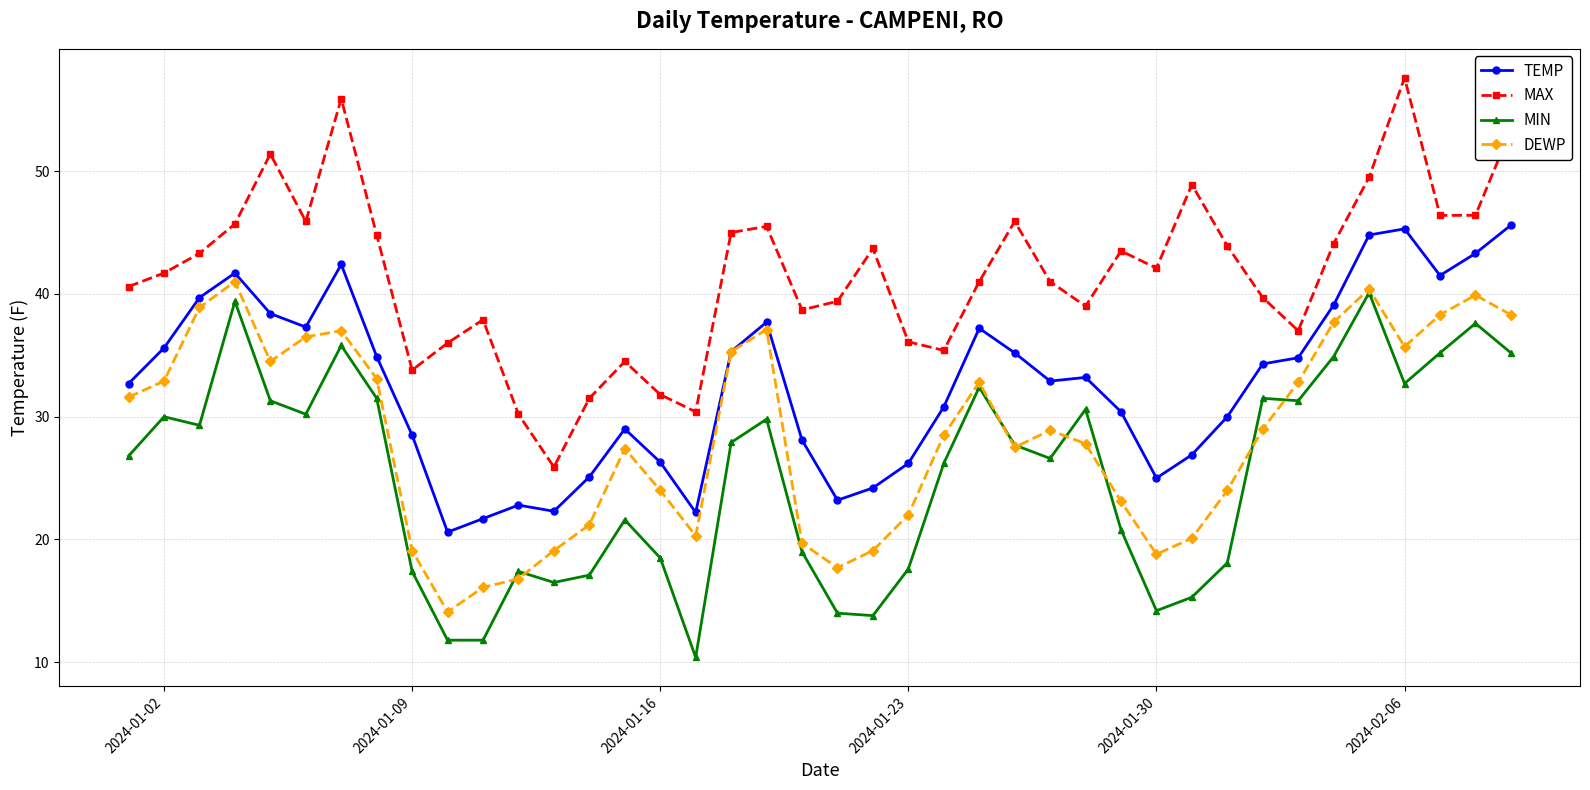

List the series in order of their overall mean, lowest first.

MIN, DEWP, TEMP, MAX